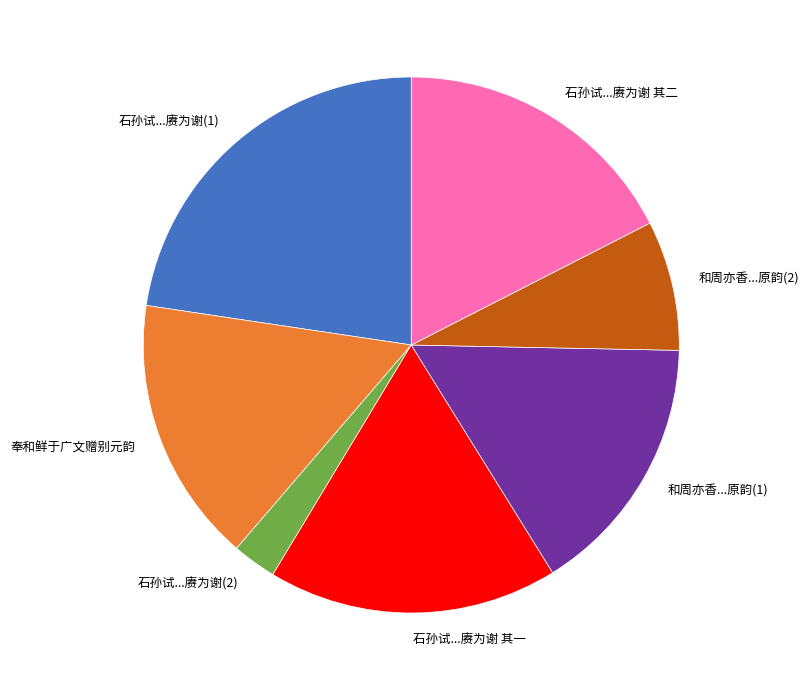

Which category has the biggest portion of the pie?

石孙试...赓为谢(1)